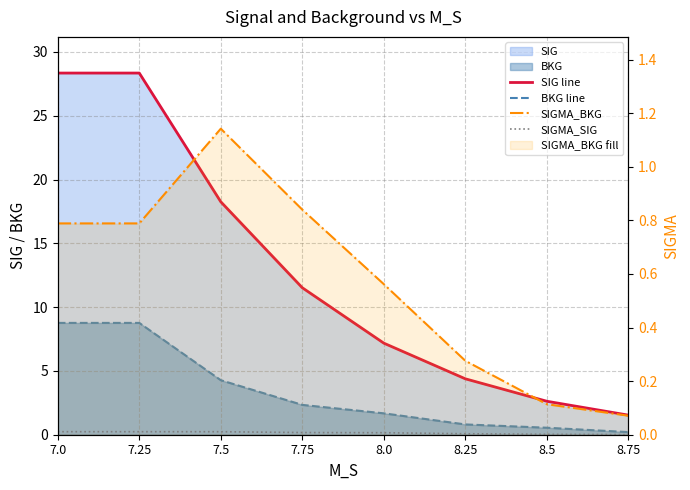

How many lines are shown in the chart?

4